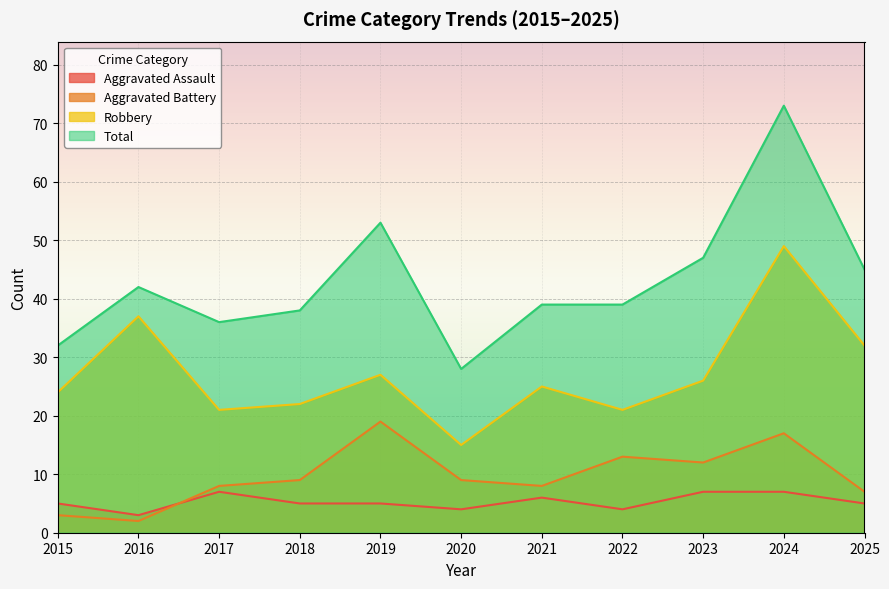

How many values in the Aggravated Battery series exceed 9?

4